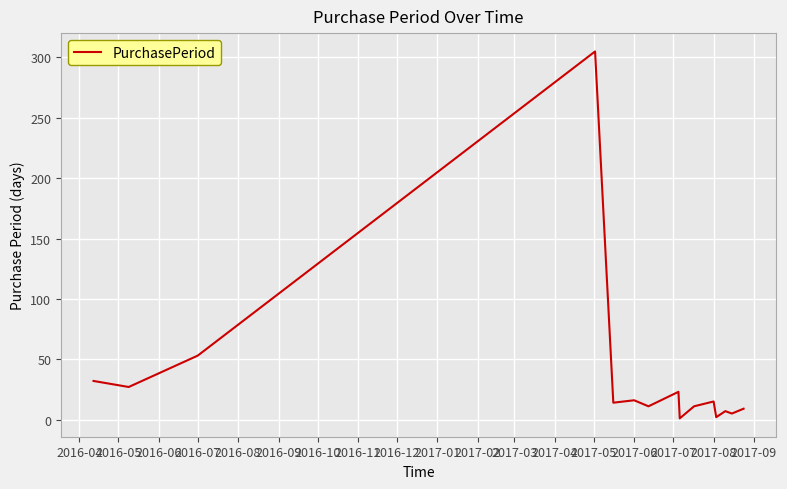

What is the difference between the maximum and minimum values?

304